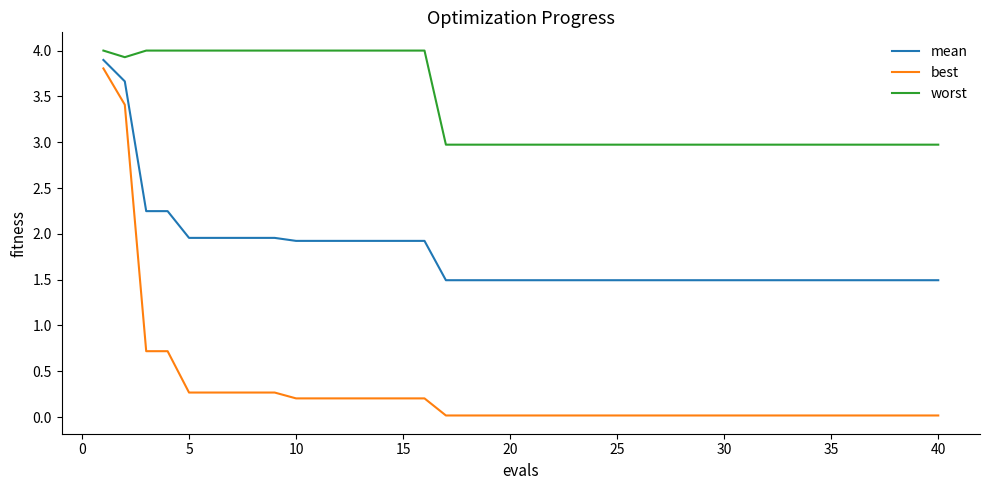

List the series in order of their overall mean, highest first.

worst, mean, best